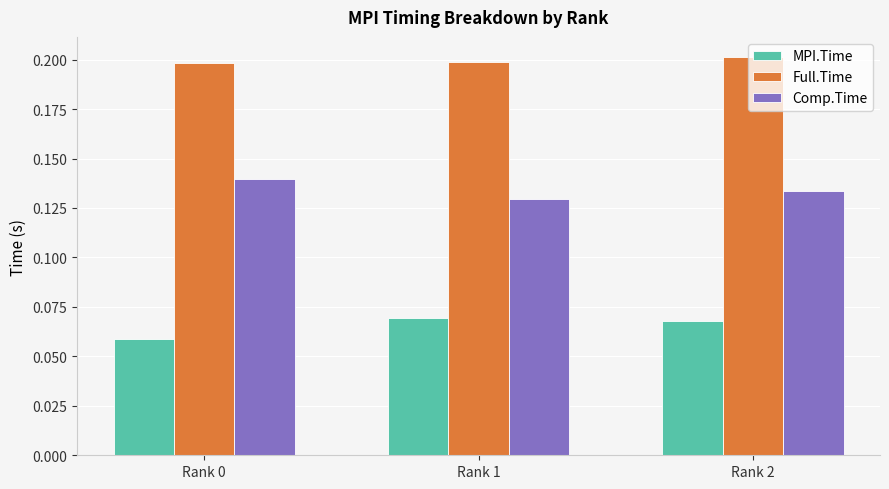

Is the value of Comp.Time at Rank 1 greater than the value of Full.Time at Rank 2?

No